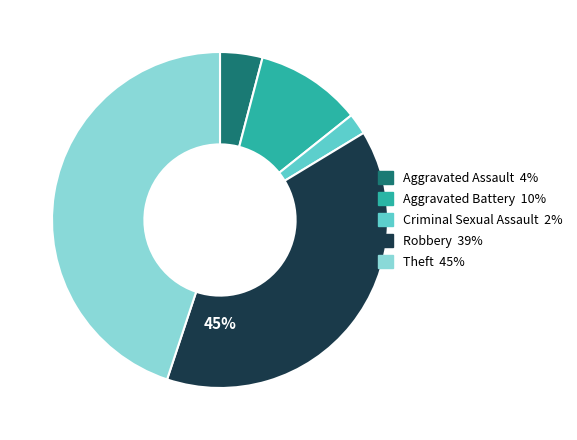

True or false: Aggravated Battery accounts for 16% of the total.

False